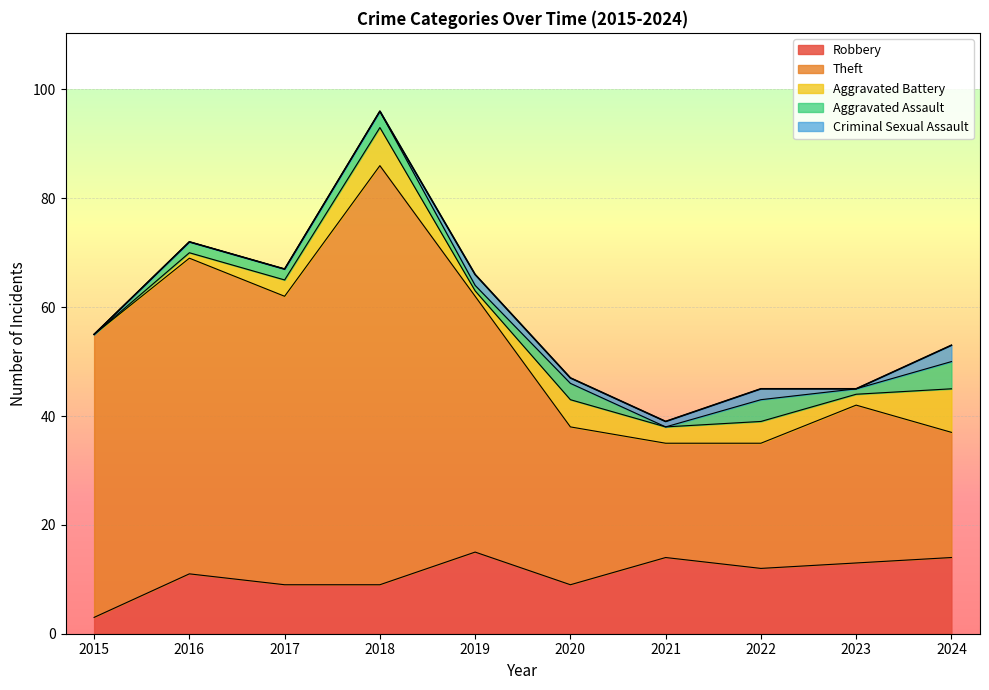

What is the approximate value of Criminal Sexual Assault at 2024?

3